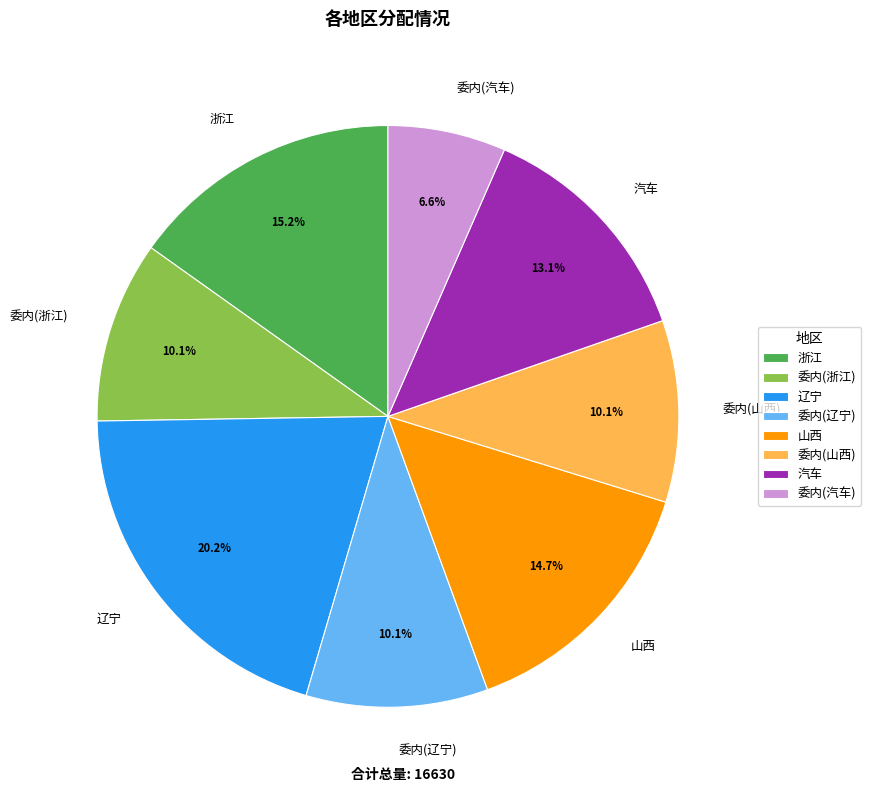

What is the ratio of the value at 辽宁 to the value at 委内(辽宁)?

2.0